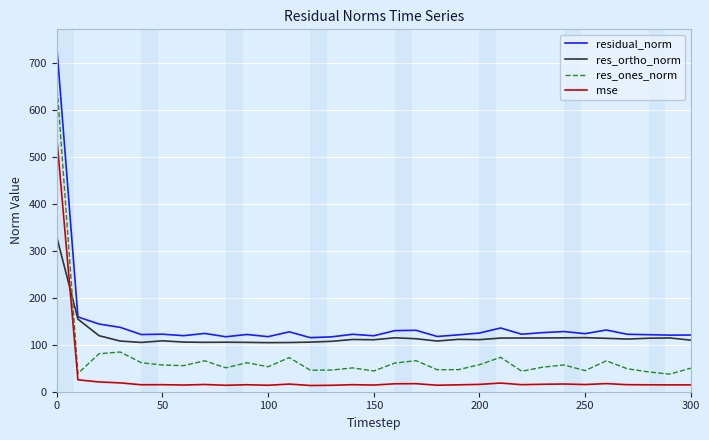

What is the smallest value displayed?

13.3